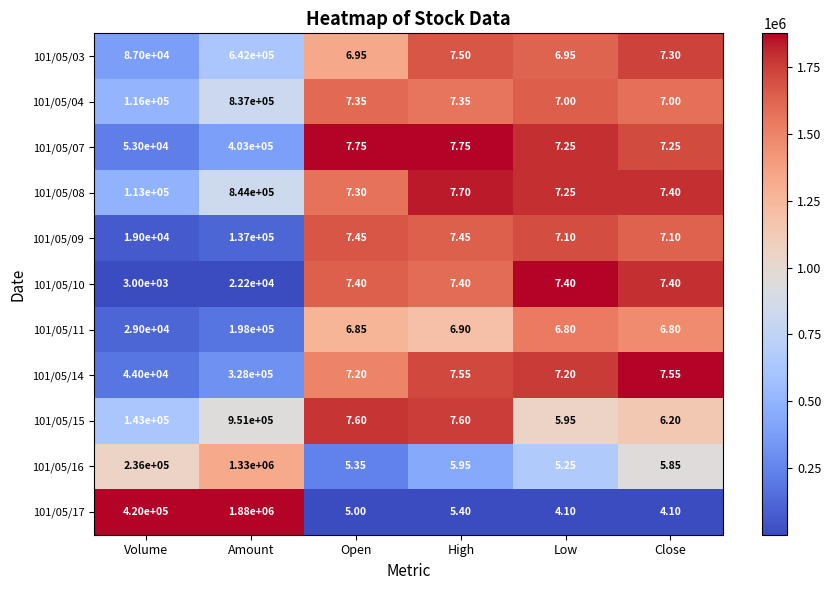

Which series has the largest total across all categories?

101/05/17